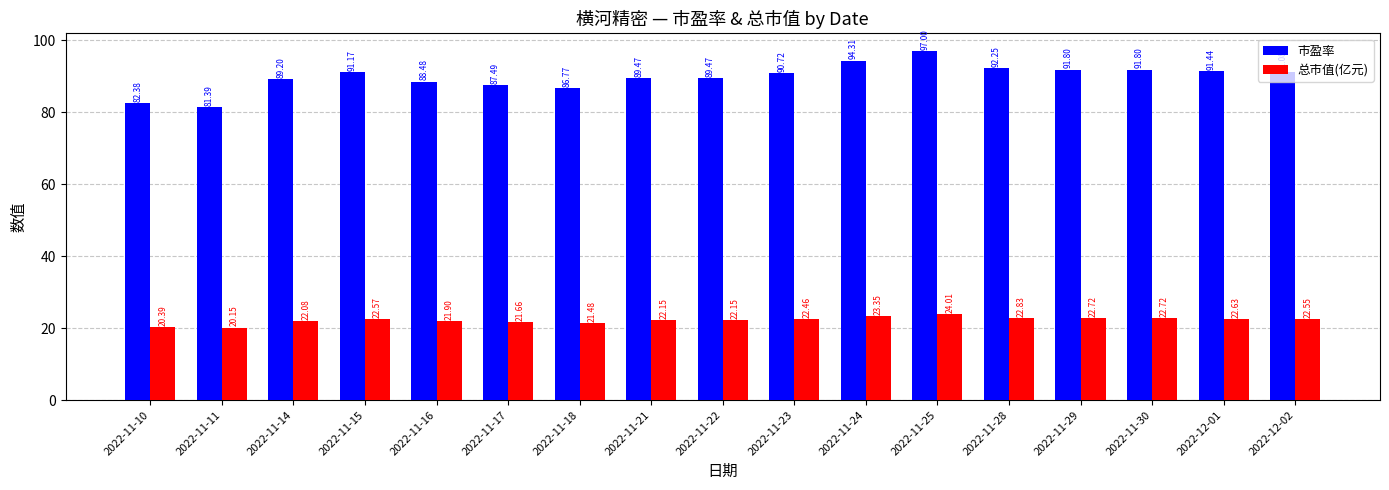

Which category has the lowest value in the 市盈率 series?

2022-11-11